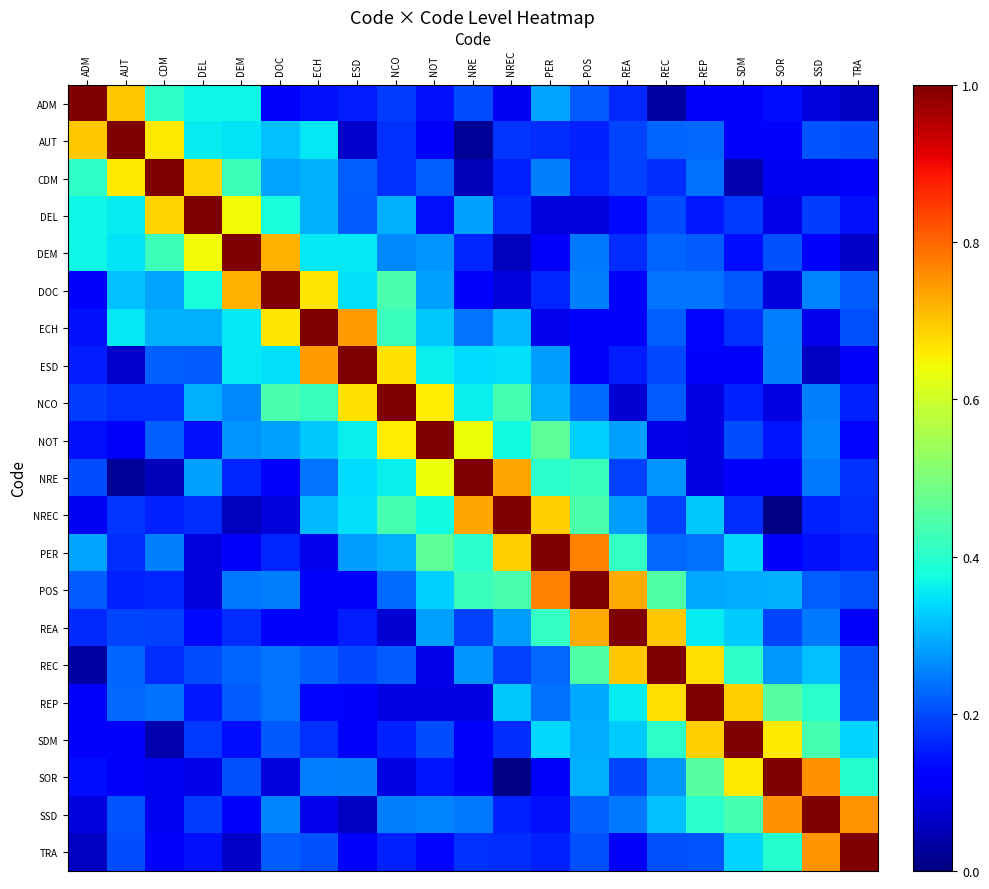

What is the spread (max minus min) of values at NRE?

1.0